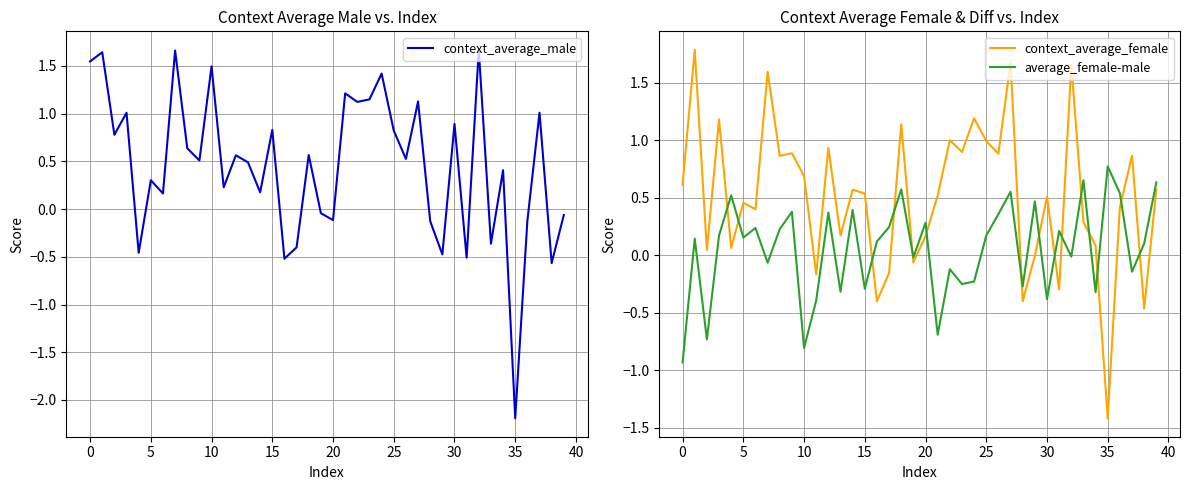

How many categories are shown in the chart?

40